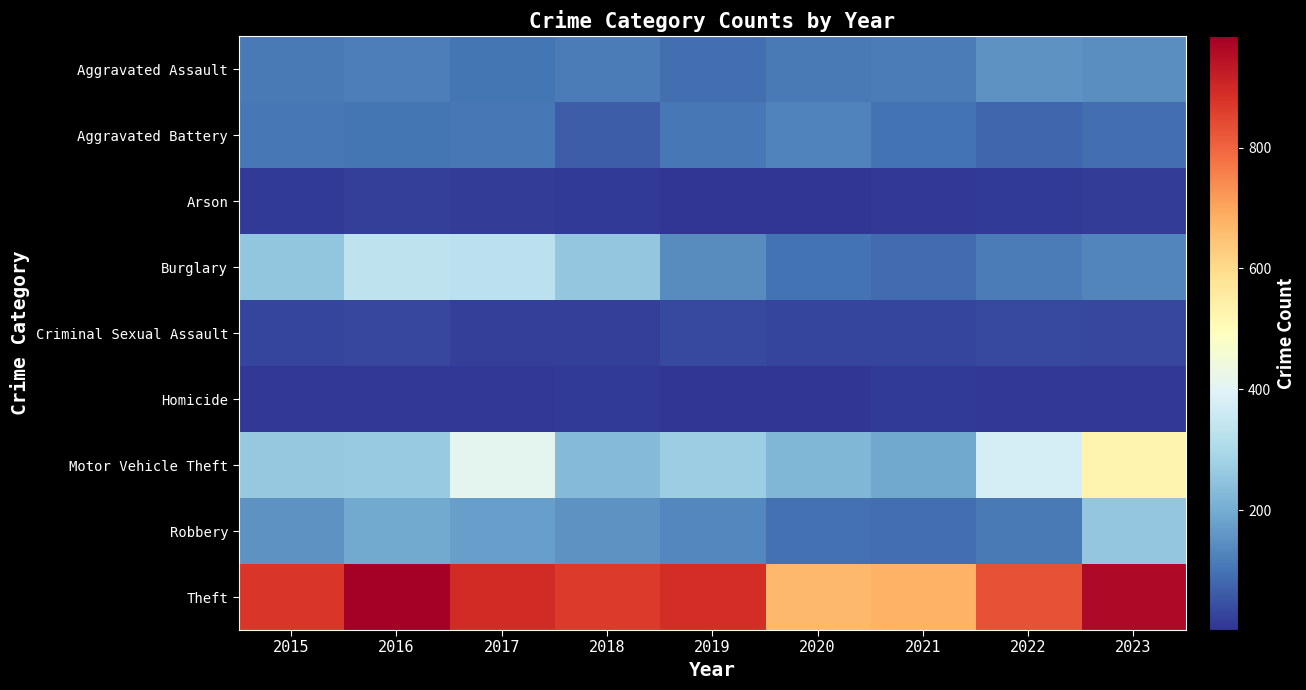

Which series has the widest spread of values?

Motor Vehicle Theft